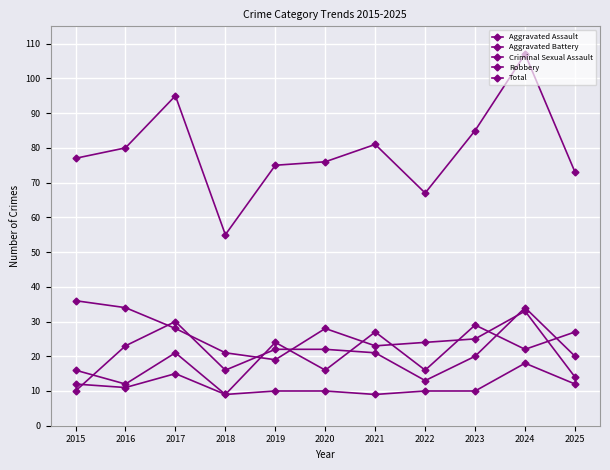

Read the Criminal Sexual Assault value at 2022.

10